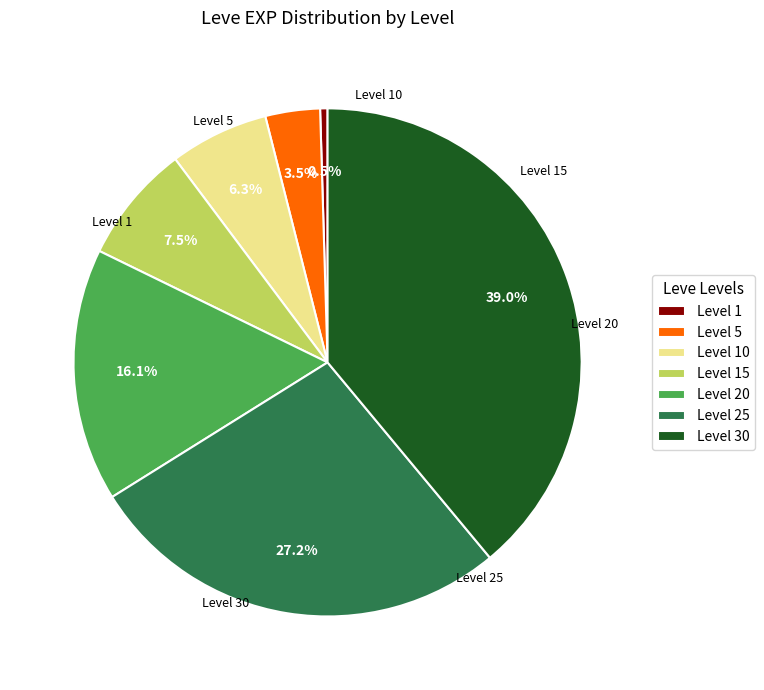

What percentage do Level 30 and Level 15 together represent?

46.5%